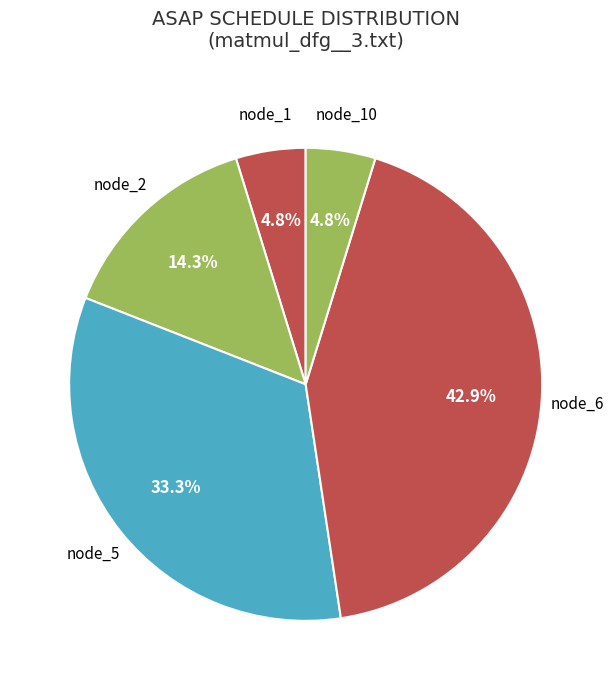

Count the number of slices in the pie.

5